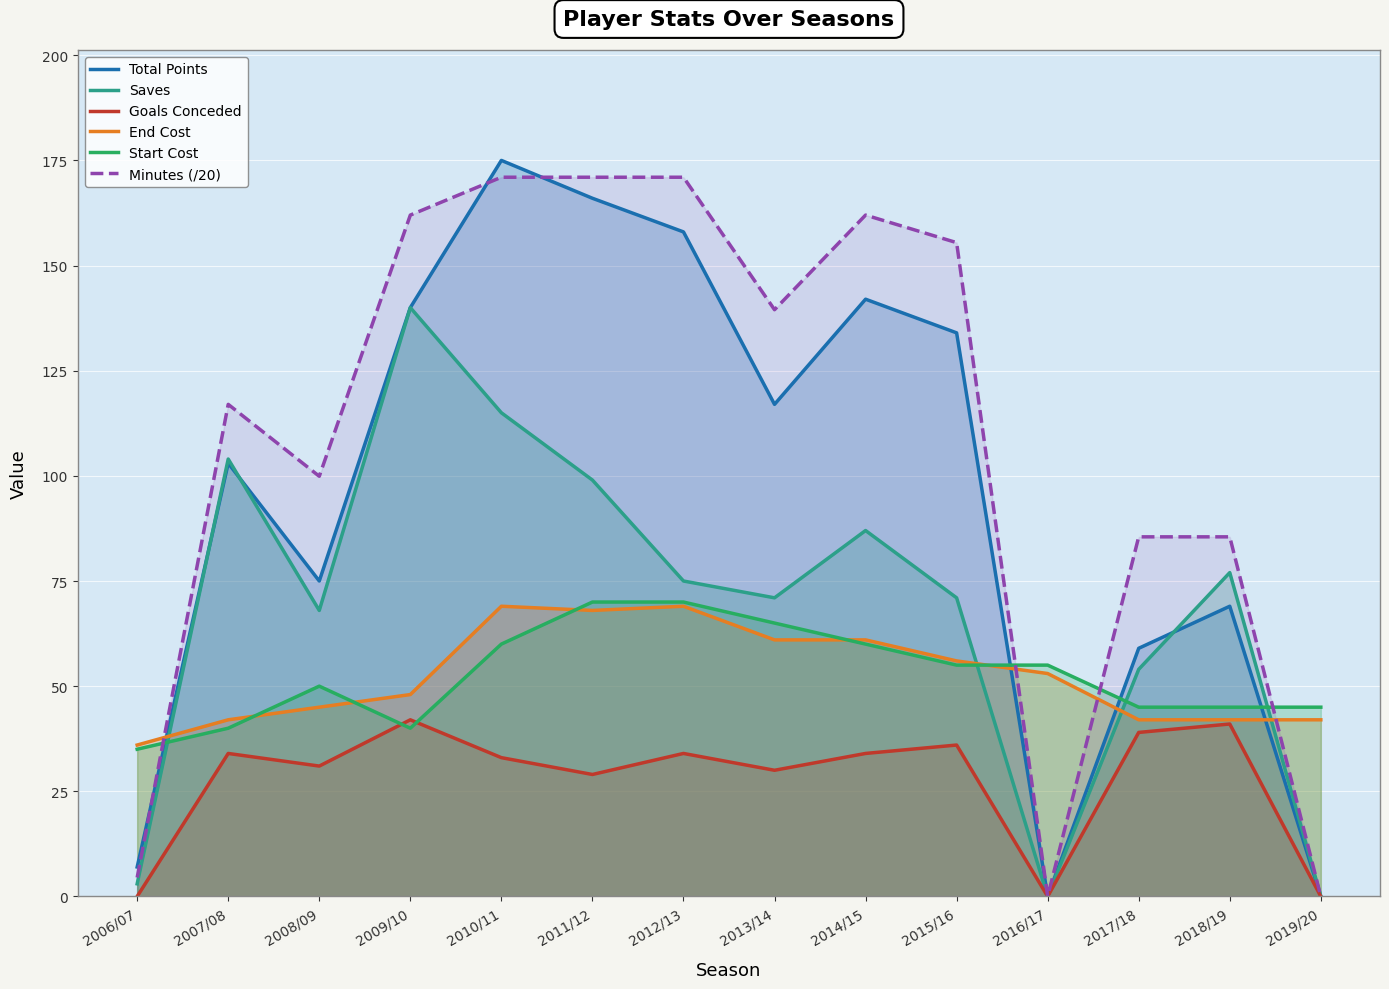

True or false: Start Cost has a value of 80.5 at 2019/20.

False